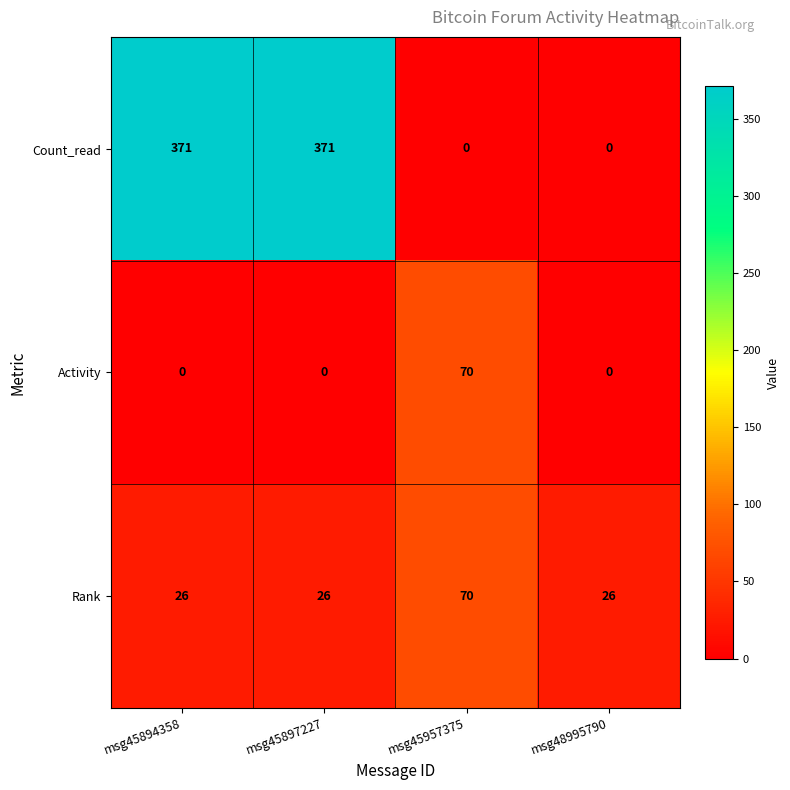

What is the spread (max minus min) of values at msg45957375?

70